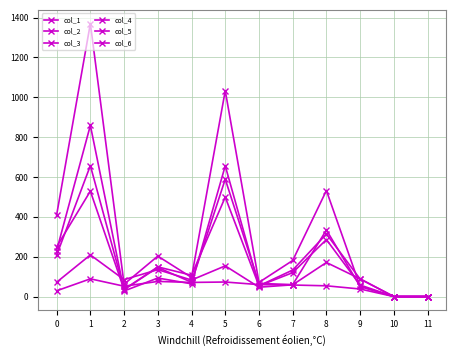

The col_1 series shows 15 at 3. True or false?

False